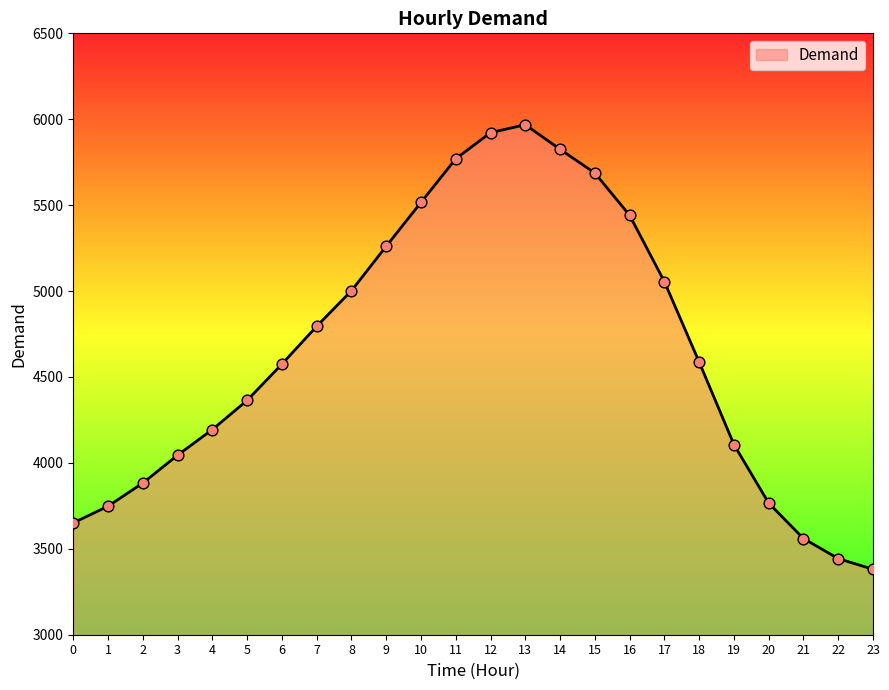

What is the change in value from 7 to 23?

-1414